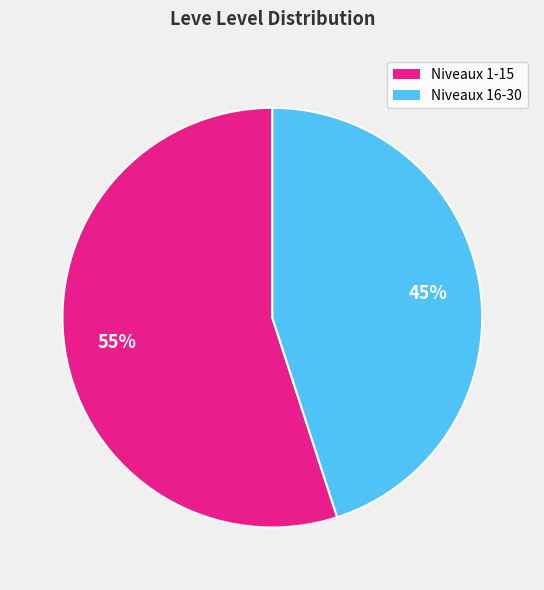

Is there any slice that represents more than half of the pie?

Yes